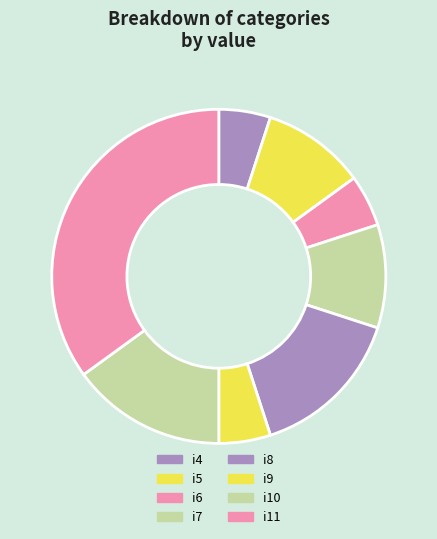

To the nearest percent, what is the combined percentage of i6 and i11?

40%